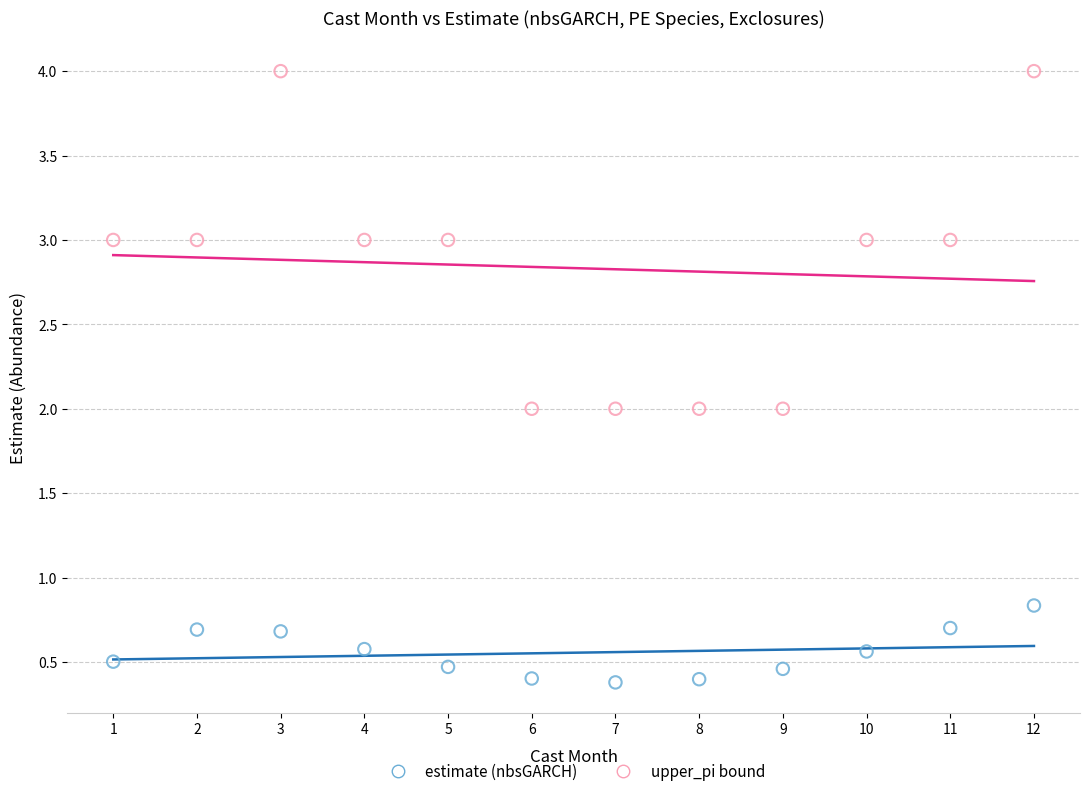

Across all data points, what is the range of X values (max minus min)?

11.0